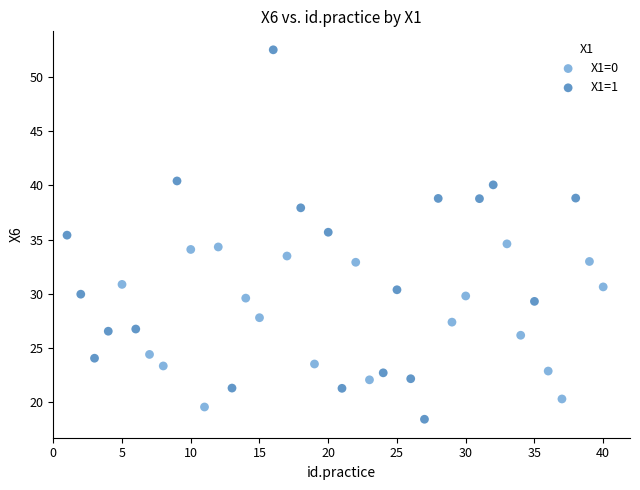

Which series has the widest spread of Y values?

X1=1